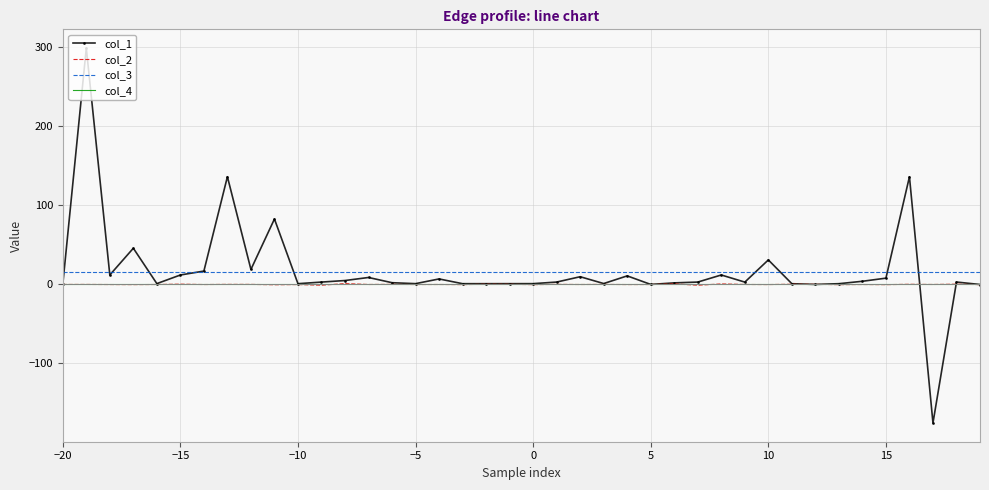

True or false: col_2 and col_3 cross at least once.

False